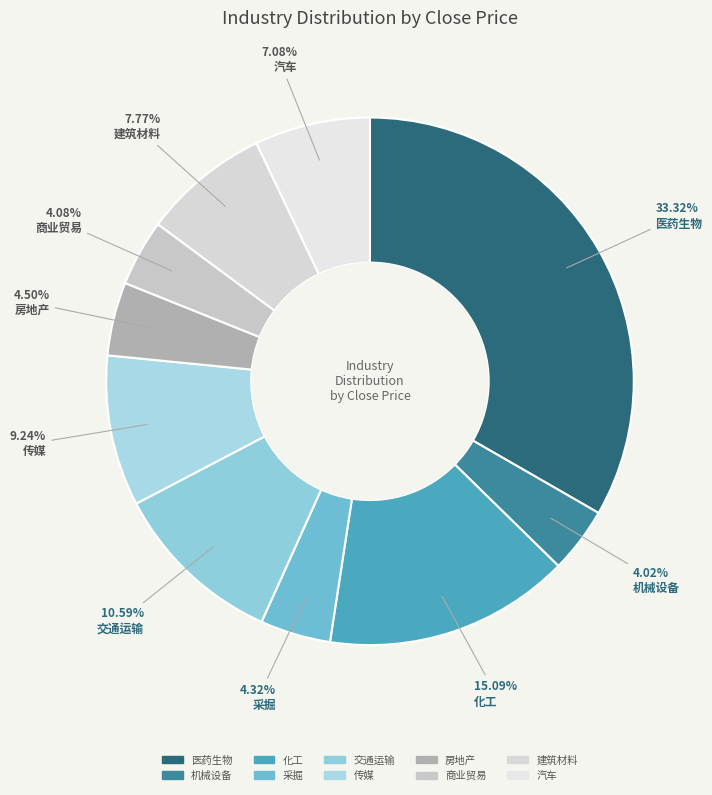

Between 交通运输 and 建筑材料, which is larger?

交通运输